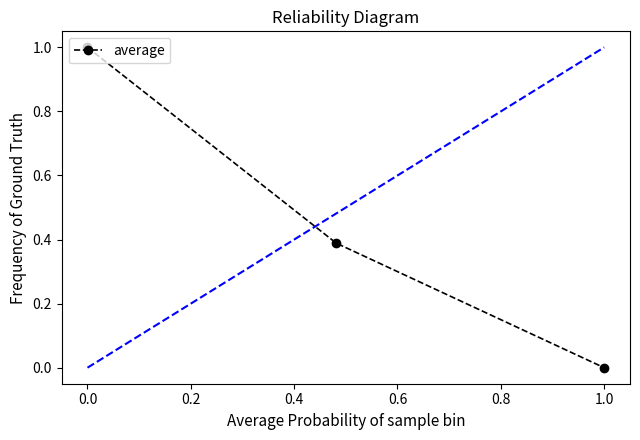

How many values are between 0 and 1?

3